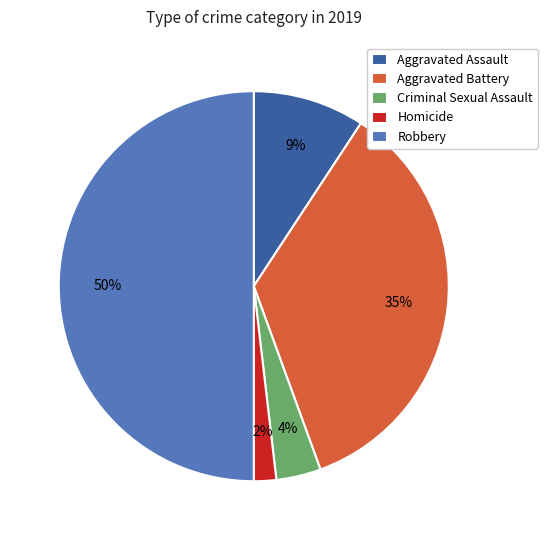

Does Homicide account for over 50% of the chart?

No